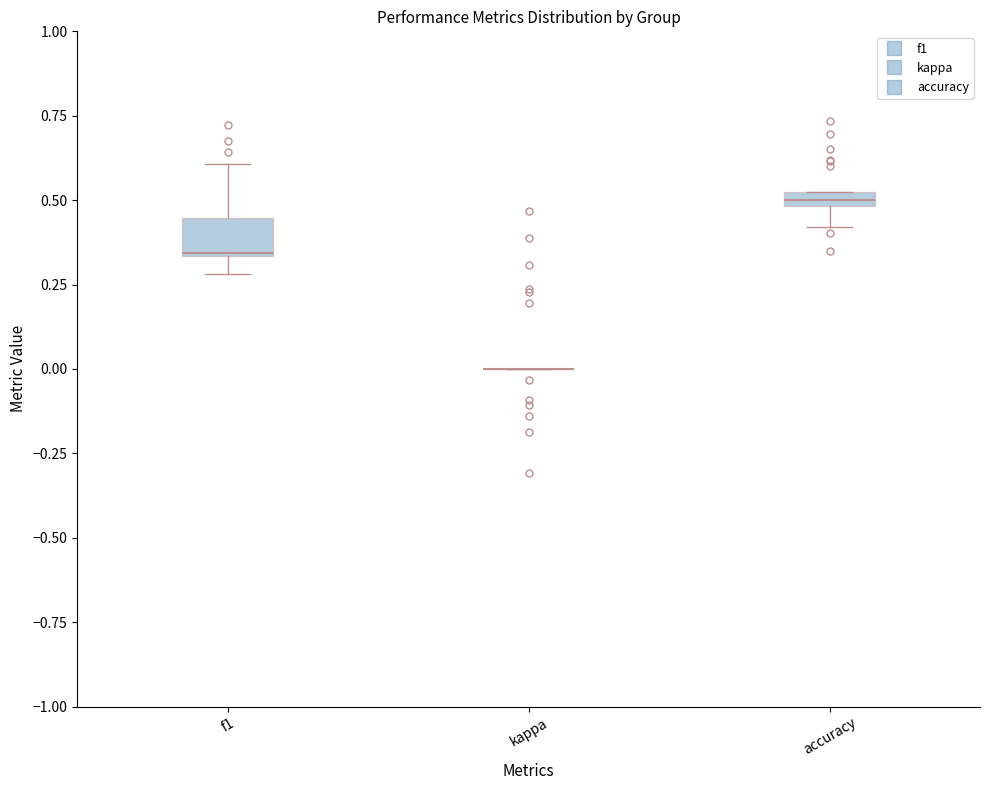

Where does the lower whisker of the box for accuracy end on the y-axis? The values are not printed on the chart, so give them approximately, as read against the axis.

0.40